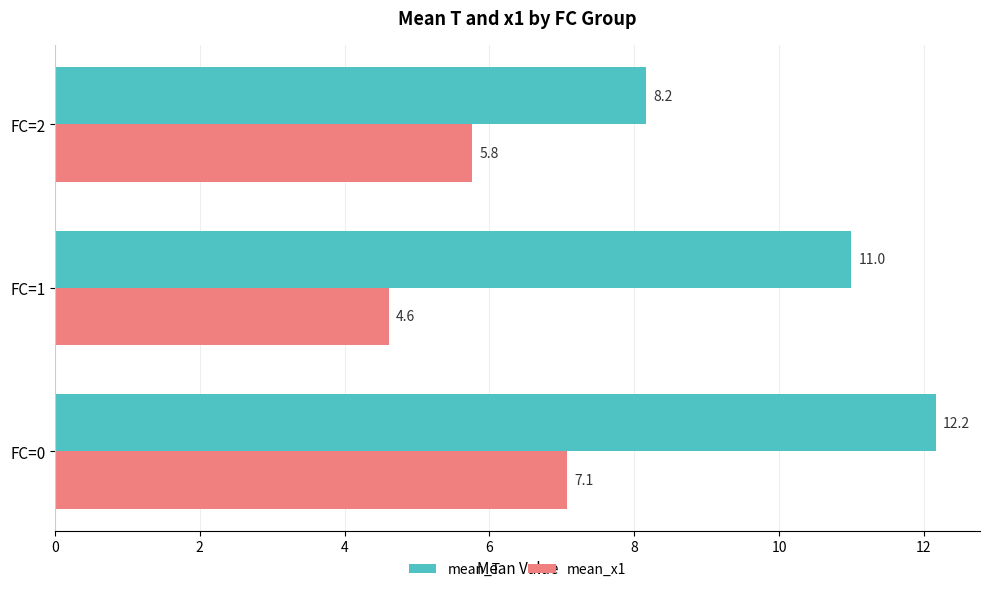

The mean_x1 series shows 7.1 at FC=0. True or false?

True